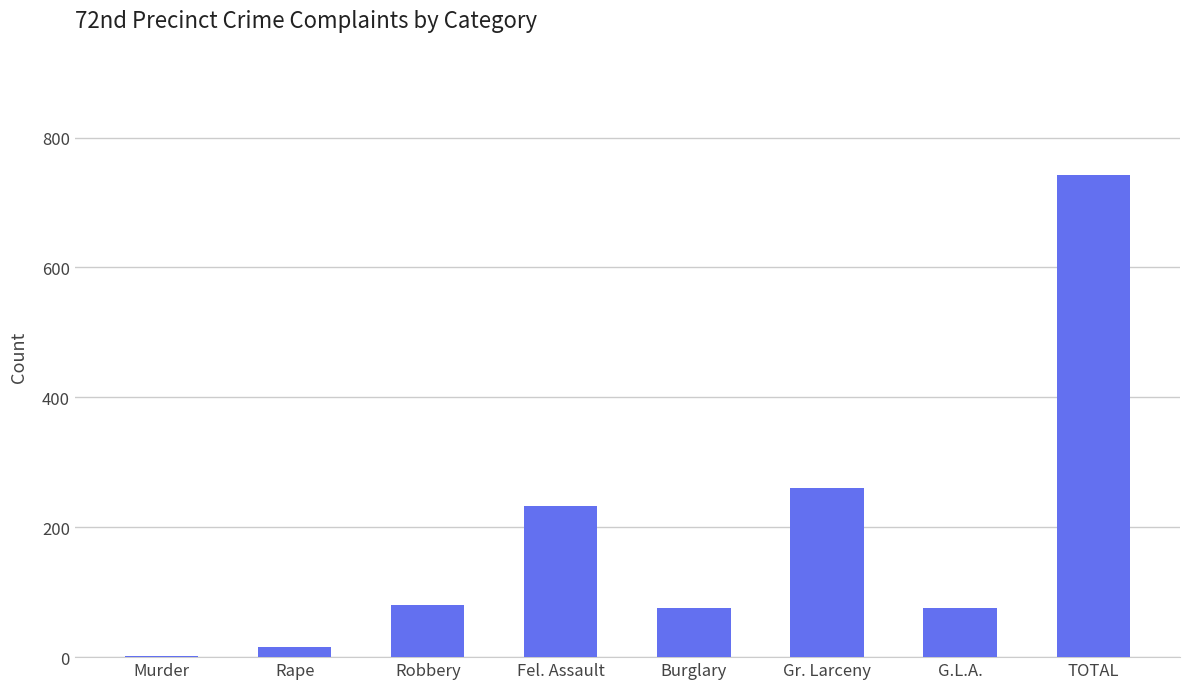

Approximately how many times larger is the value at G.L.A. compared to Robbery?

0.9